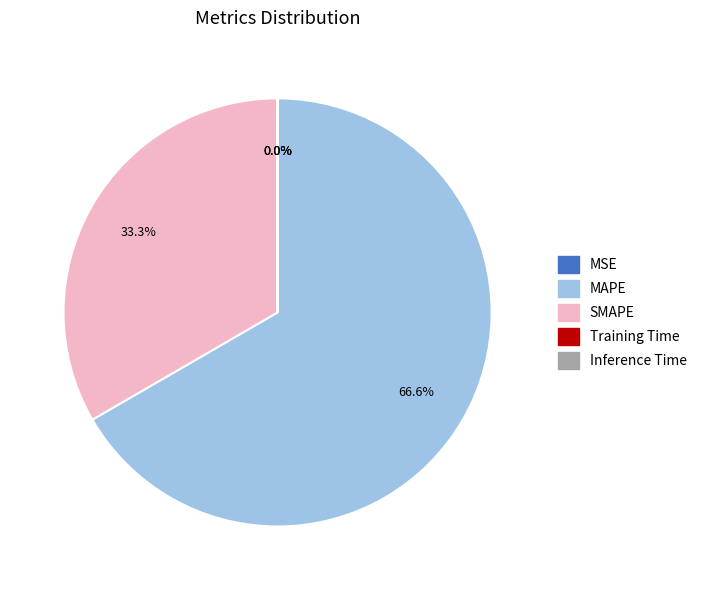

What is the majority slice?

MAPE